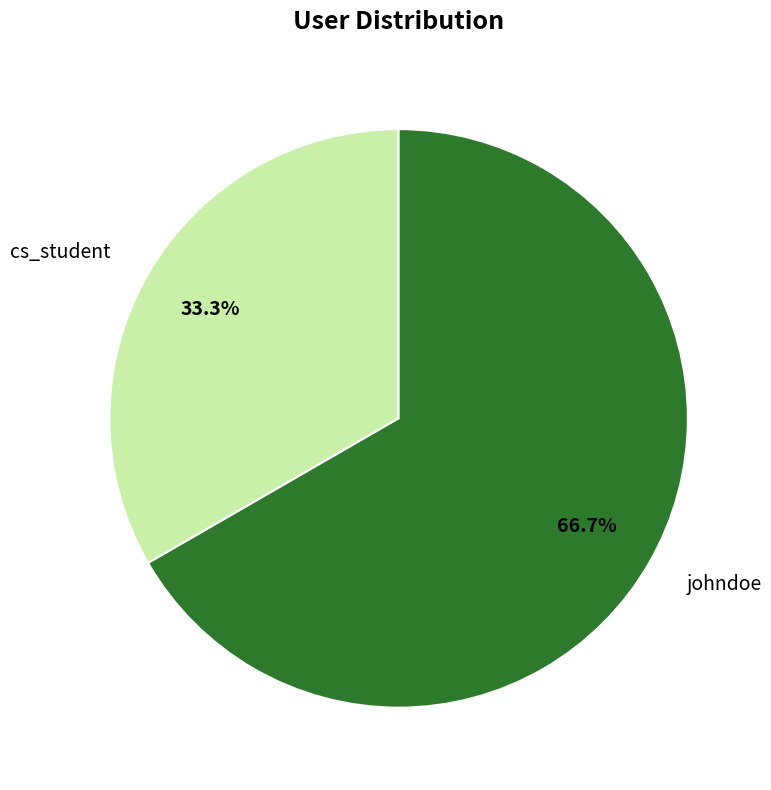

To the nearest percent, what portion does johndoe represent?

67%